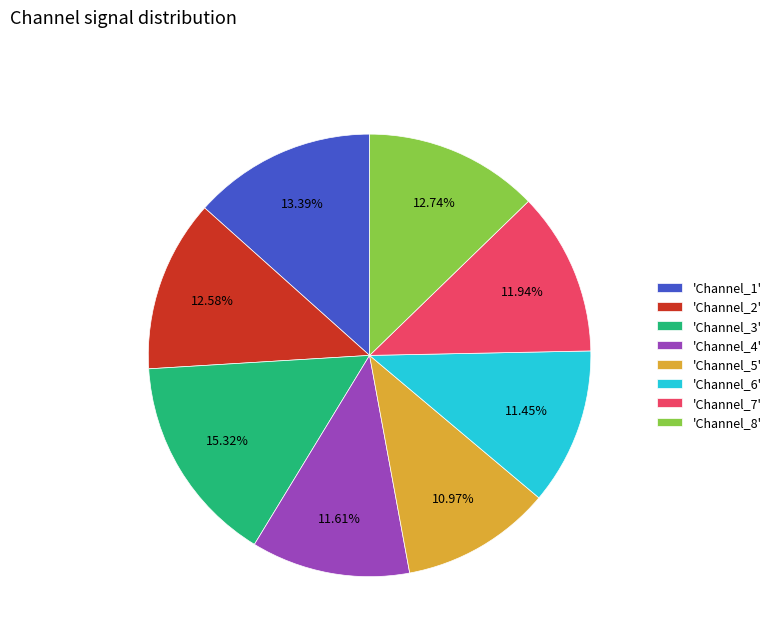

Is there a majority slice in this chart?

No